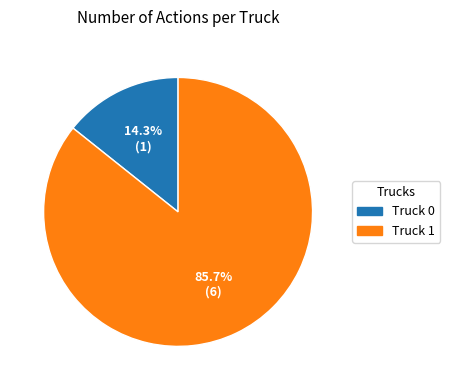

Which slice is the largest?

Truck 1